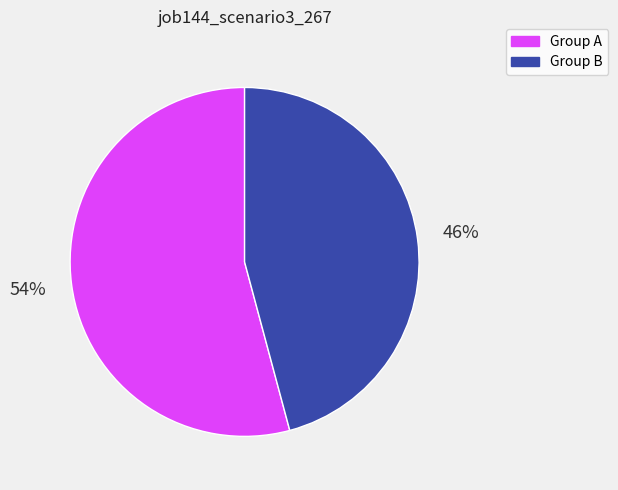

How many slices are in this pie chart?

2